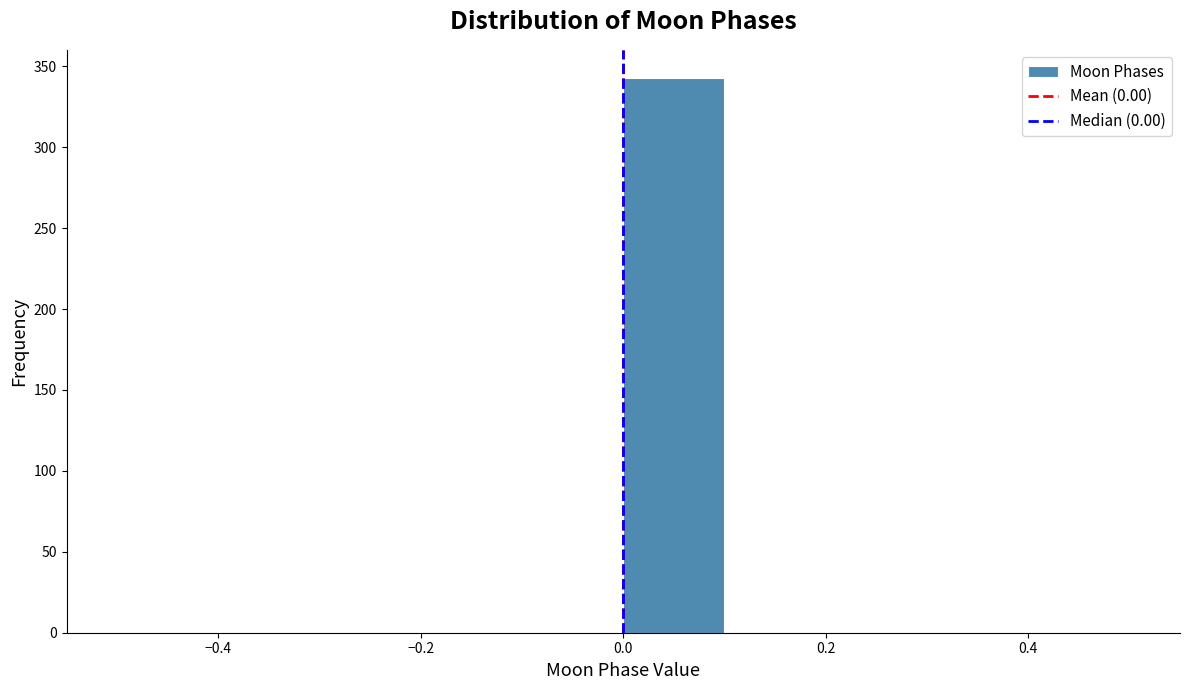

Reading left to right, list every bar in this chart as the range it spans on the x-axis followed by its height. The values are not printed on the chart, so give them approximately, as read against the axis.

-0.5 to -0.4: 0
-0.4 to -0.3: 0
-0.3 to -0.2: 0
-0.2 to -0.1: 0
-0.1 to 0.0: 0
0.0 to 0.1: 345
0.1 to 0.2: 0
0.2 to 0.3: 0
0.3 to 0.4: 0
0.4 to 0.5: 0